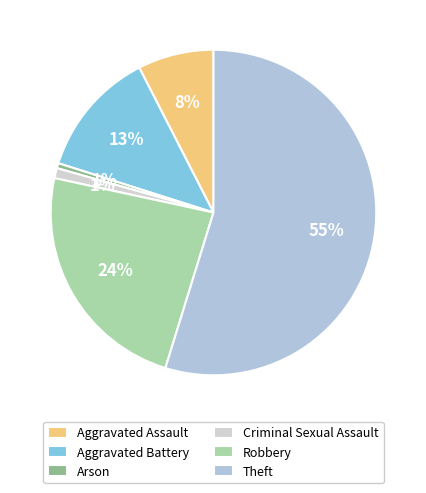

Which slice is the smallest?

Arson